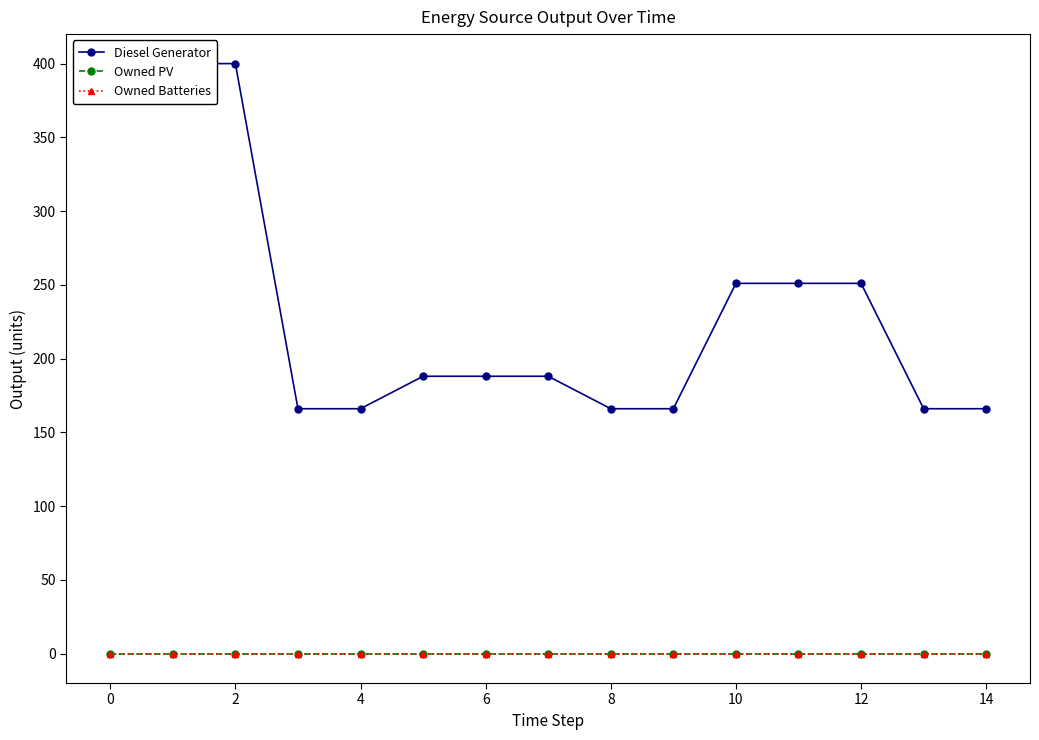

What value does the Diesel Generator series have at 4?

166